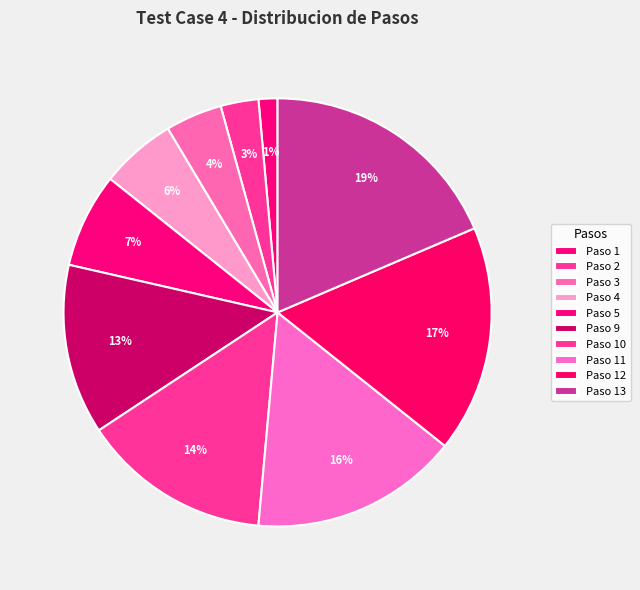

Which has a higher value, Paso 11 or Paso 10?

Paso 11